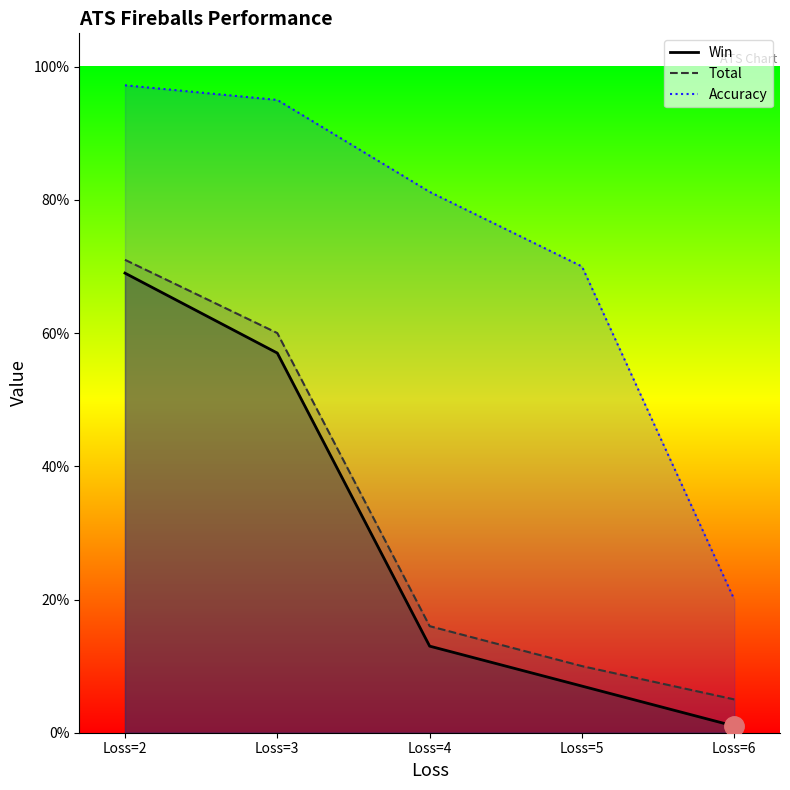

What is the difference between the second highest and second lowest values in the Accuracy series?

25.0